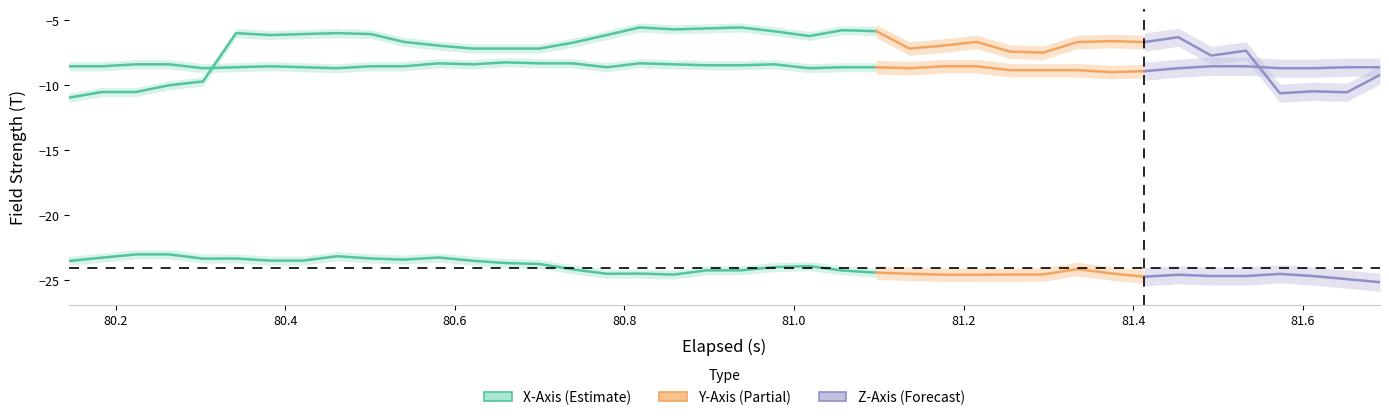

What is the difference between the highest and lowest values at 10?

17.1